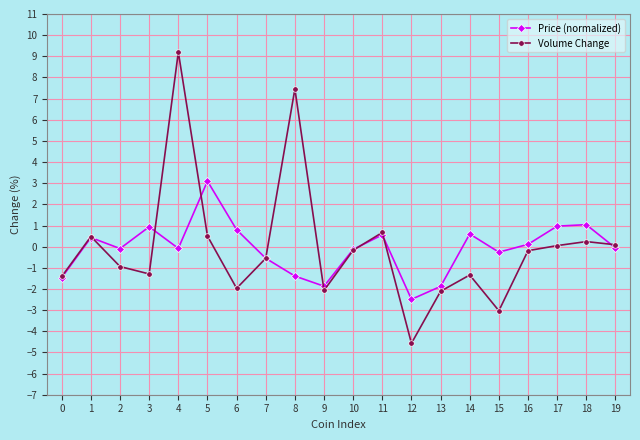

Between 13 and 15, which series saw the biggest shift?

Price (normalized)